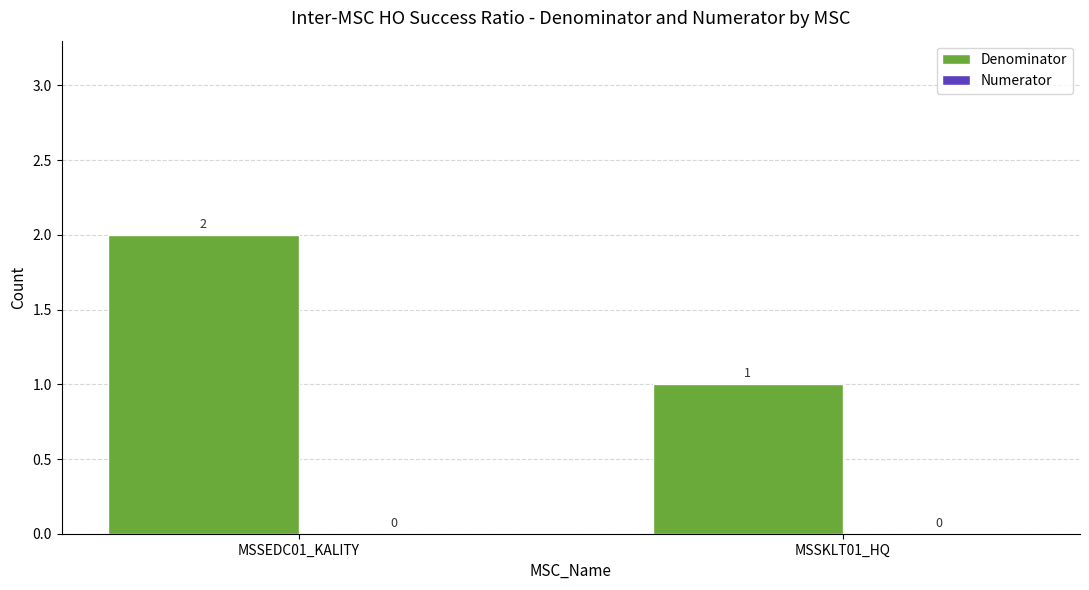

Where is the data nearest to the value 1?

MSSKLT01_HQ